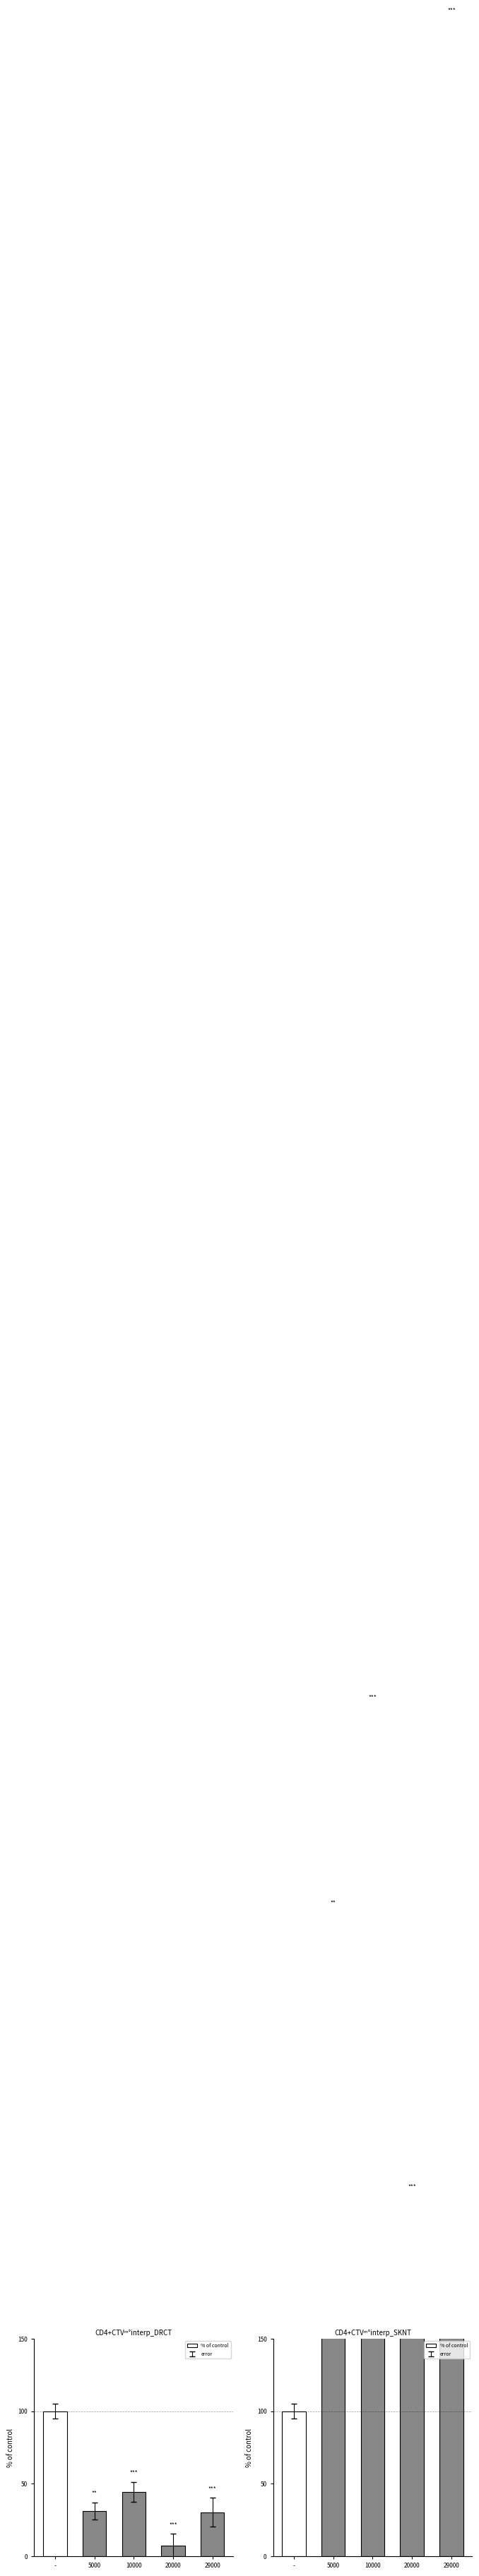

Count the number of data series in this chart.

1